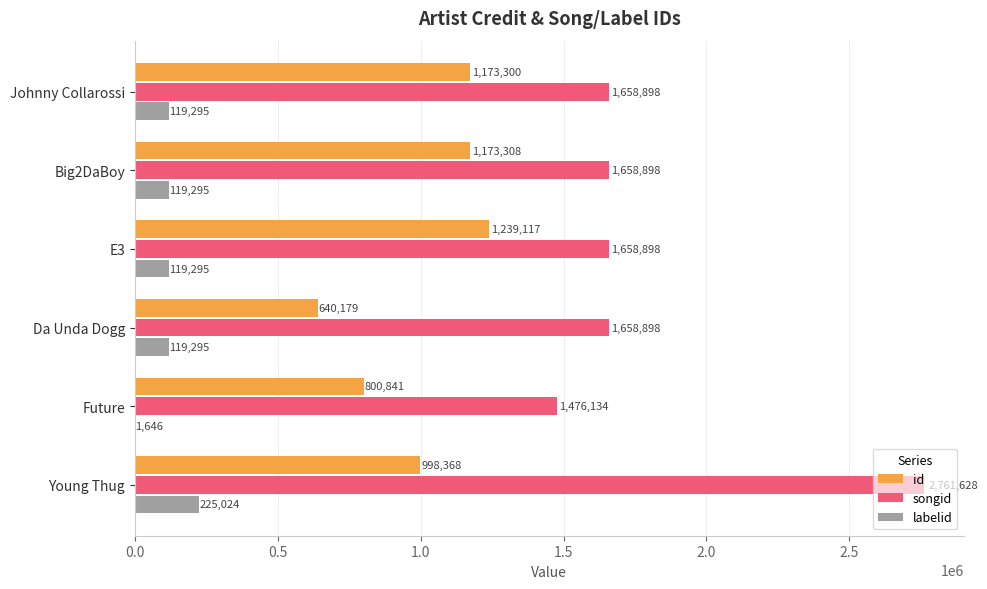

Is it true that songid equals 1658898 at Big2DaBoy?

True